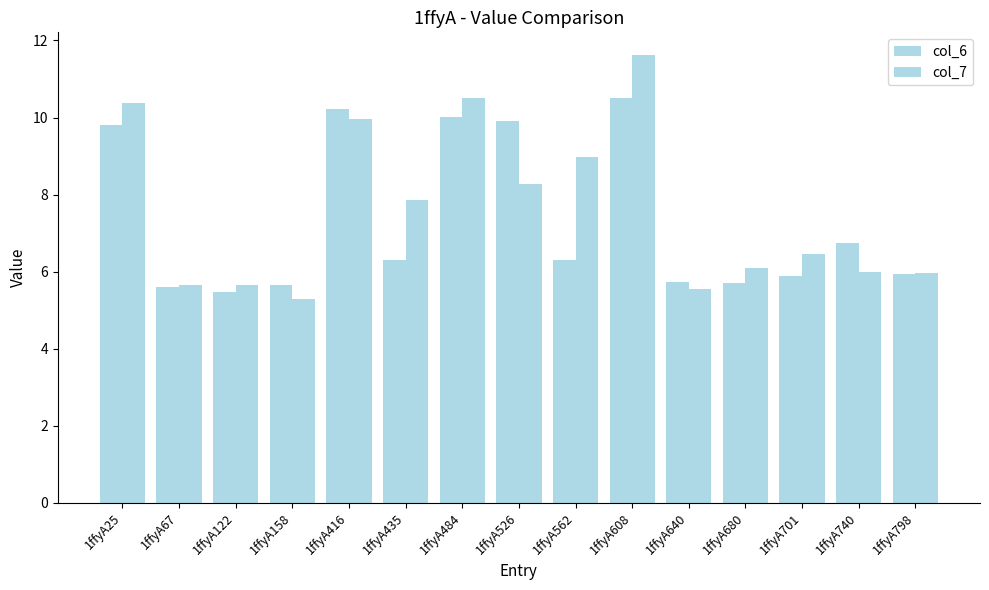

What is the spread (max minus min) of values at 1ffyA158?

0.4